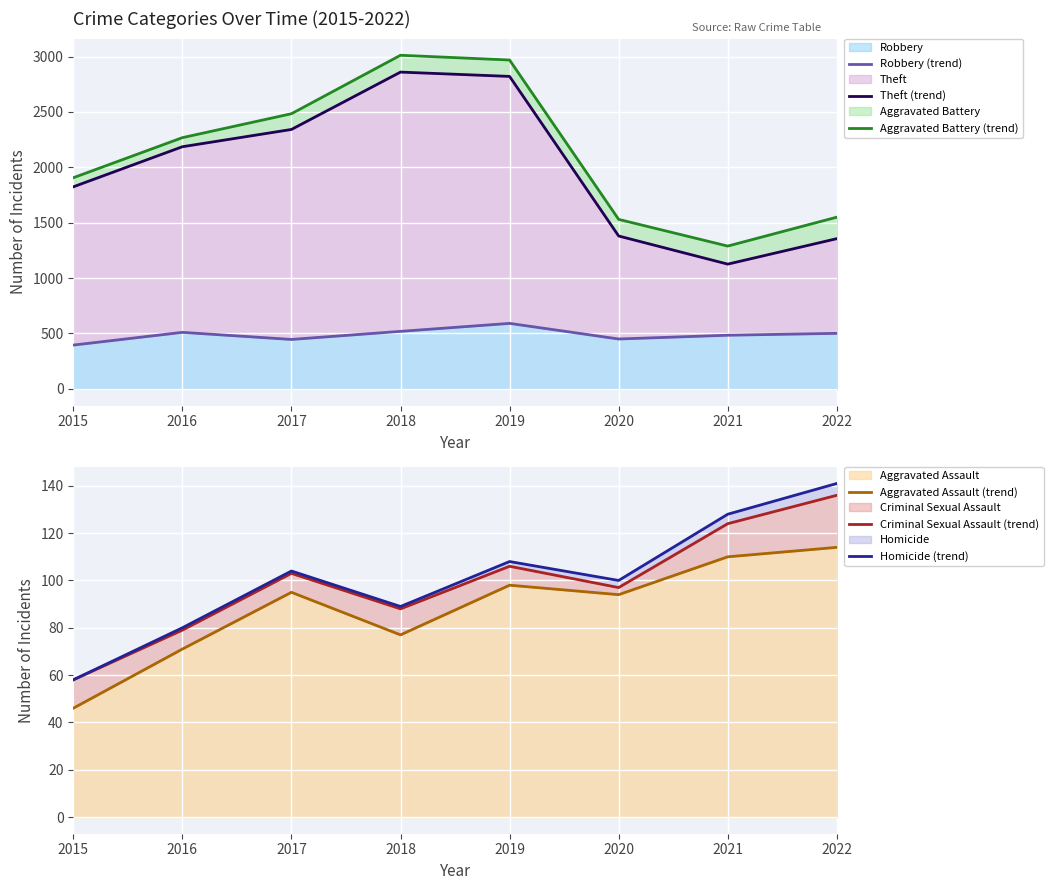

Reading right to left, list all the values displayed in this chart.

Robbery (trend): 501	484	450	591	519	446	510	395
Theft (trend): 1356	1126	1380	2821	2860	2342	2186	1824
Aggravated Battery (trend): 1550	1289	1530	2969	3012	2484	2268	1906
Aggravated Assault (trend): 114	110	94	98	77	95	71	46
Criminal Sexual Assault (trend): 136	124	97	106	88	103	79	58
Homicide (trend): 141	128	100	108	89	104	80	58